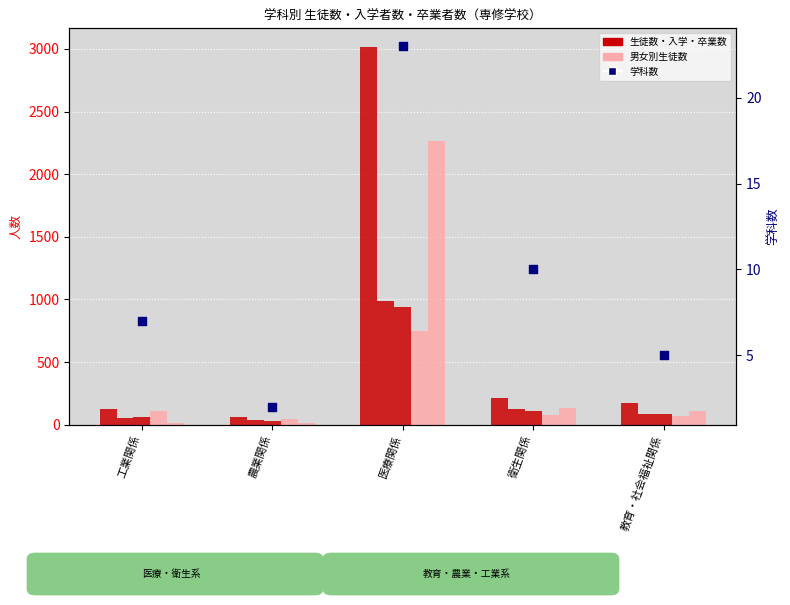

Is the value of 生徒数(男) at 医療関係 greater than the value of 卒業者数(計) at 農業関係?

Yes